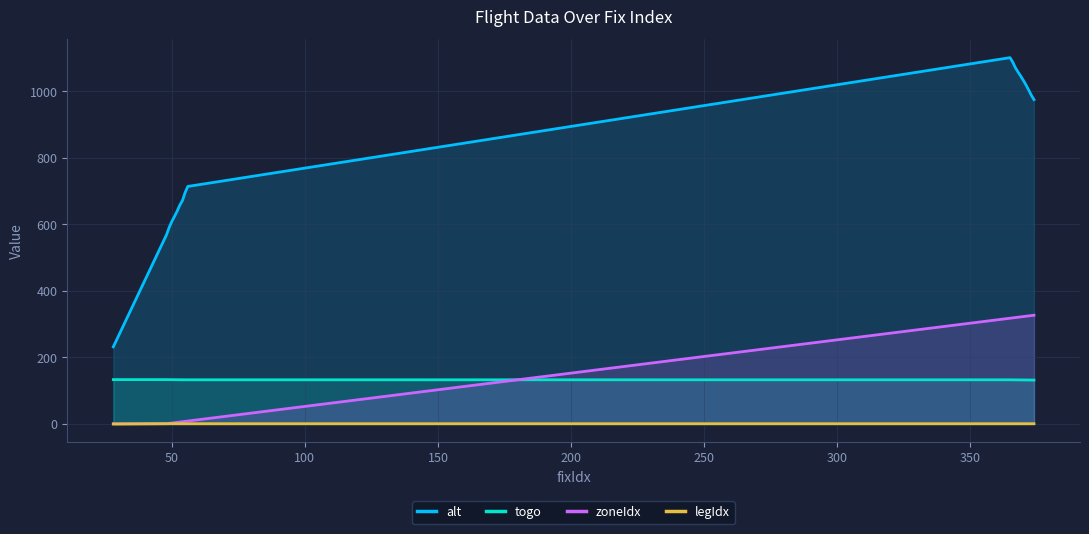

What are all the series names shown in the legend?

alt, togo, zoneIdx, legIdx